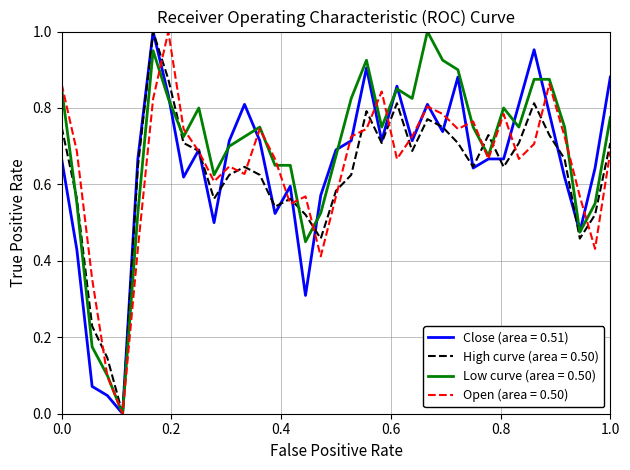

Which series has the largest total across all categories?

Low curve (area = 0.50)